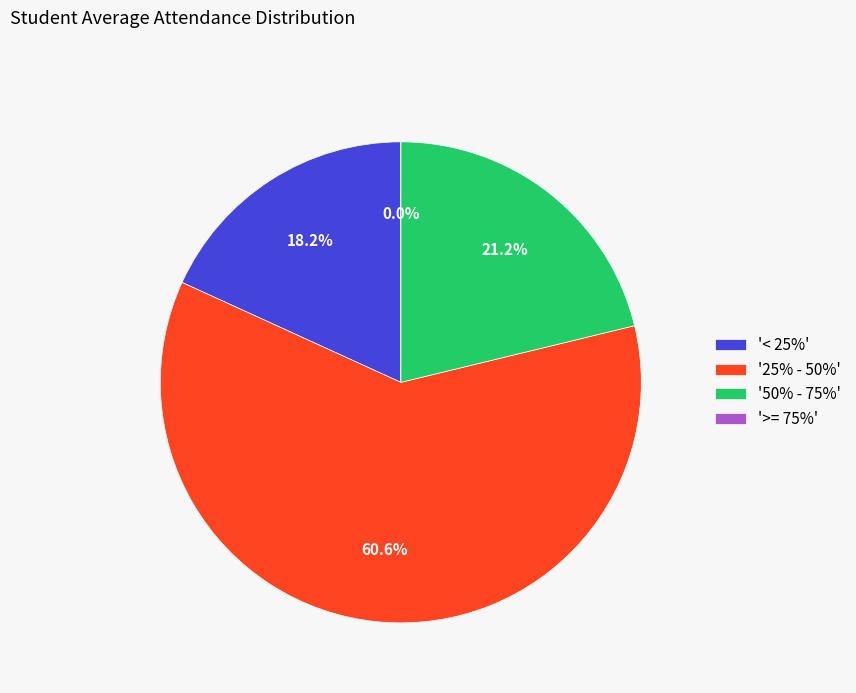

Is >= 75% the majority of the pie?

No